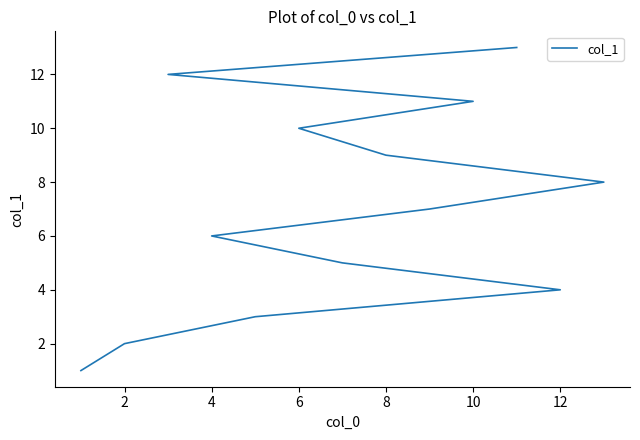

What is the sum of all values?

91